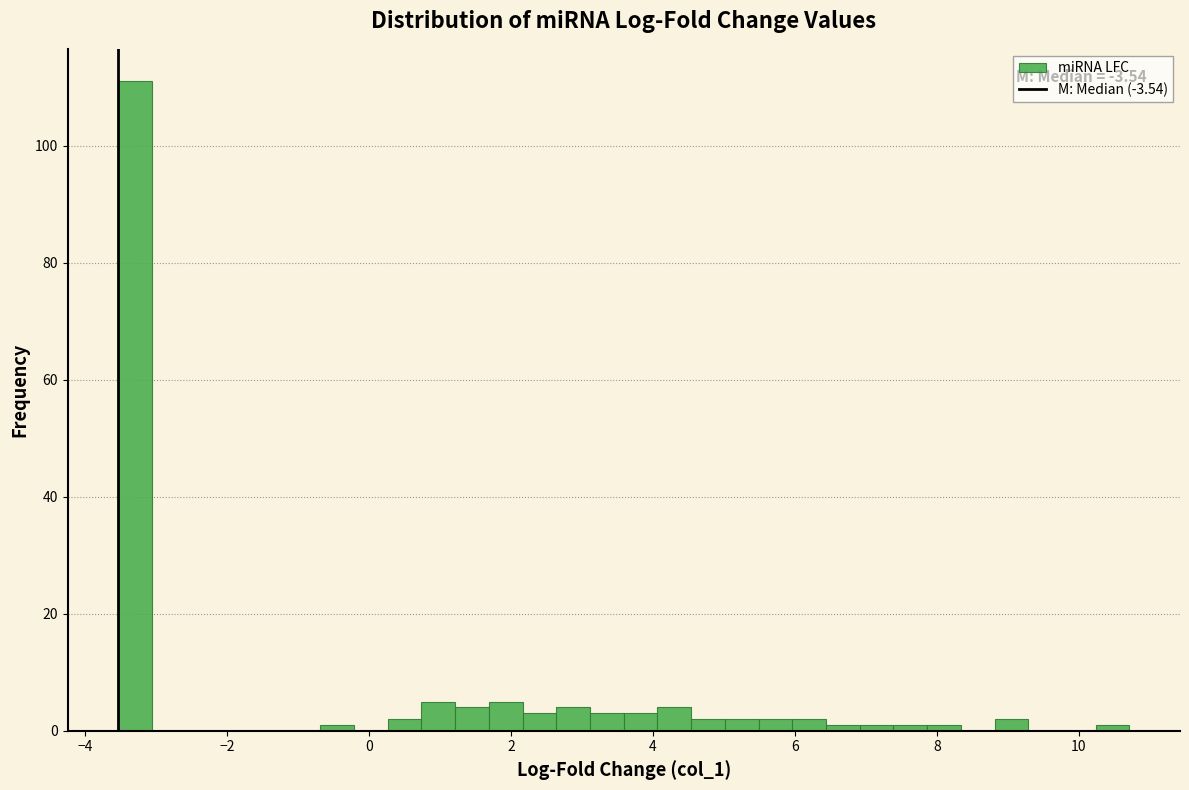

Read against the x-axis, roughly where is the centre of the tallest bar?

-3.2